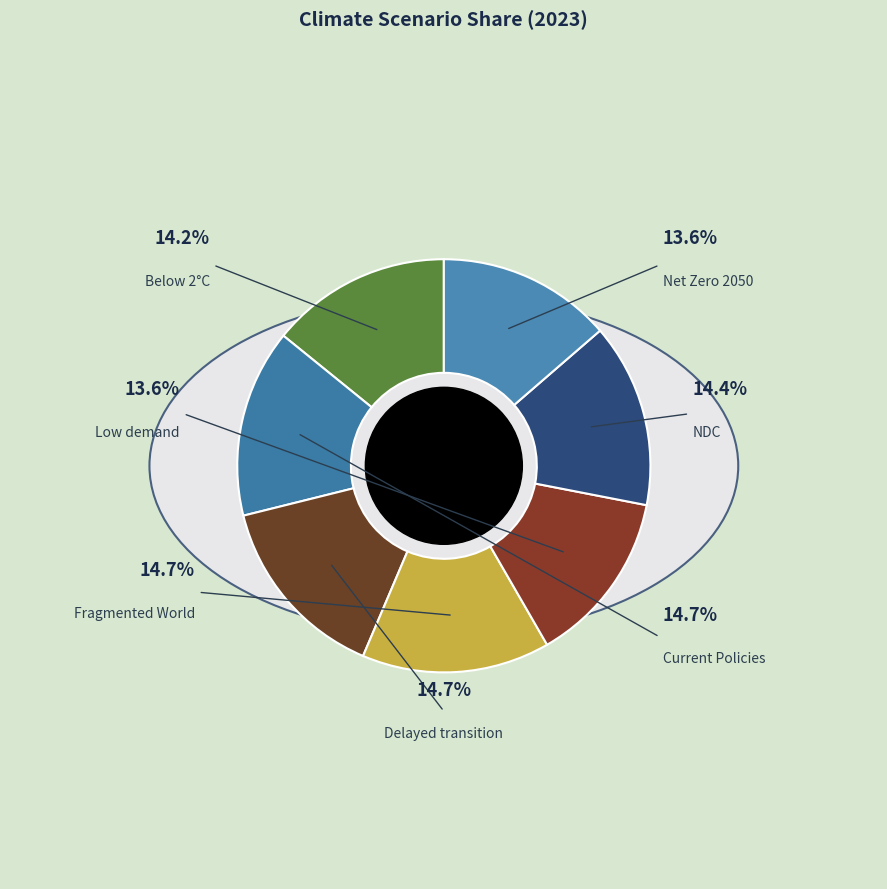

Does Low demand account for over 50% of the chart?

No